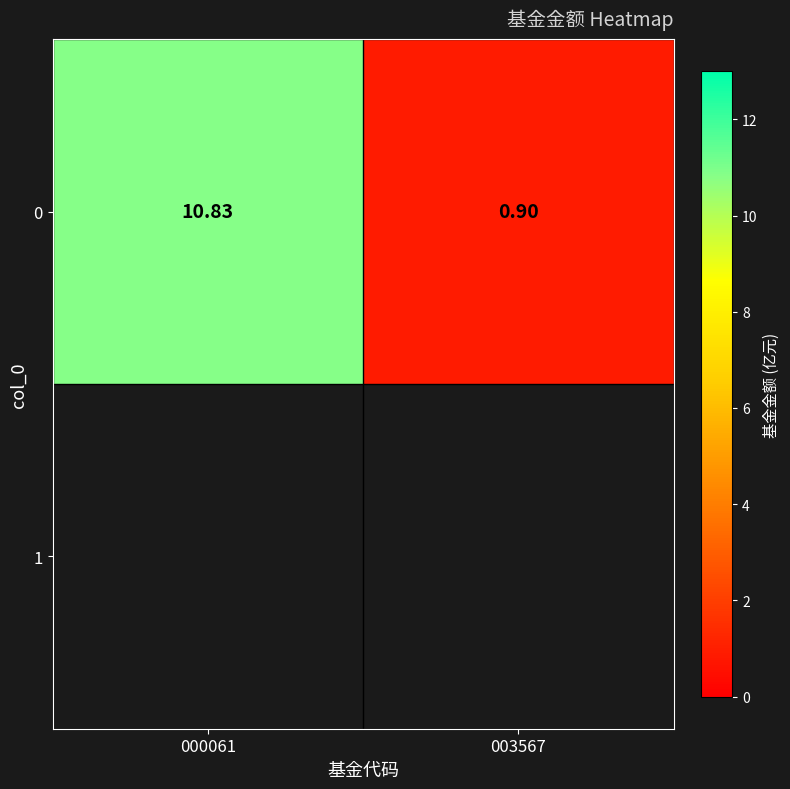

List the labels in order of value, smallest first.

003567, 000061